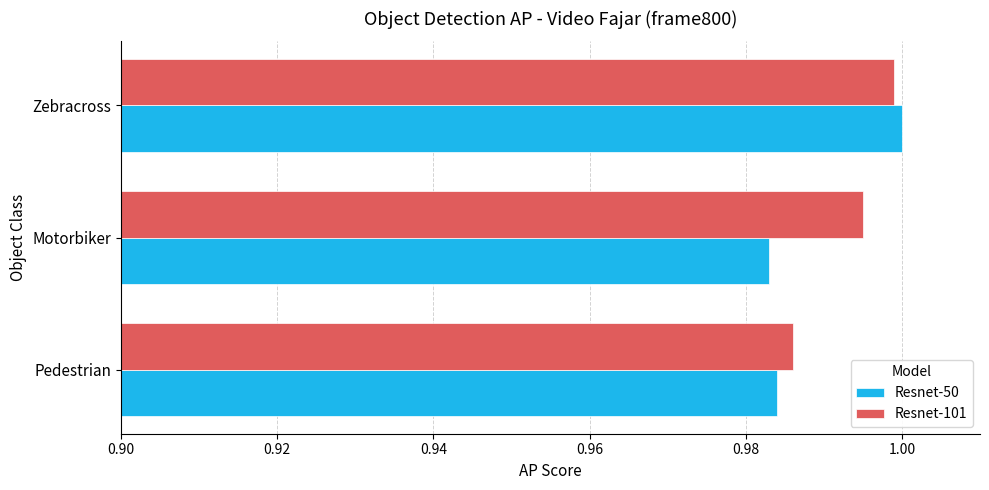

Which category has the highest value across all series?

Zebracross